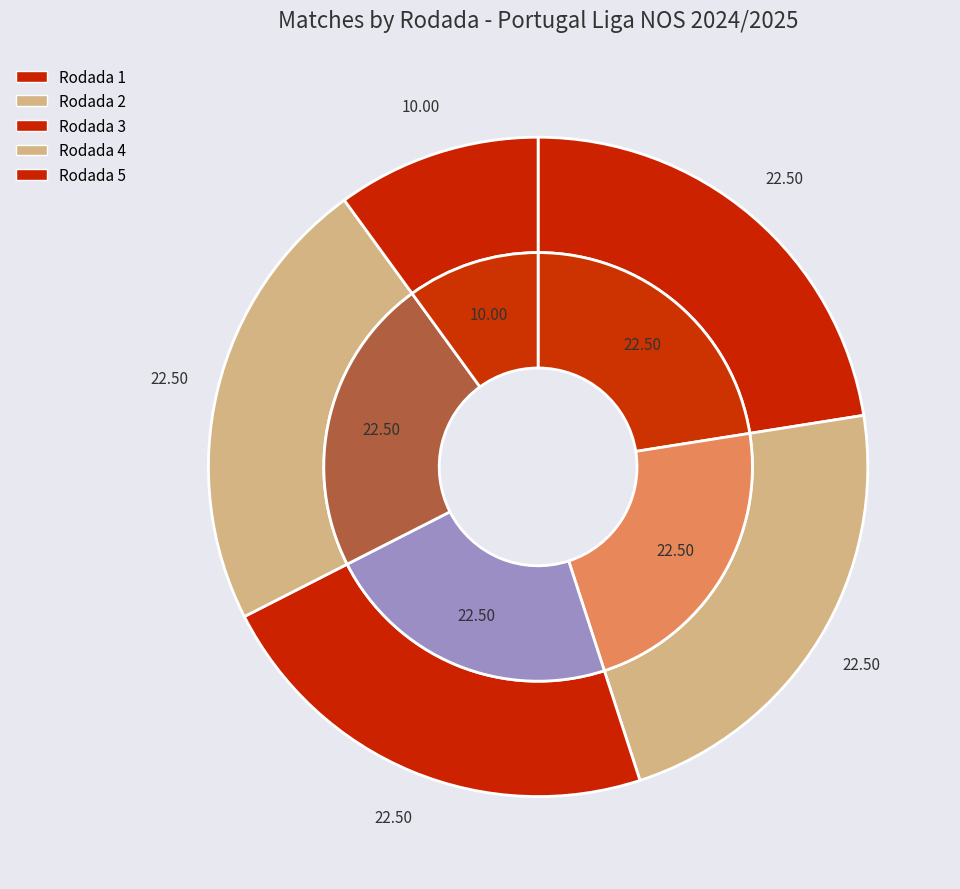

Does Rodada 5 account for over 50% of the chart?

No